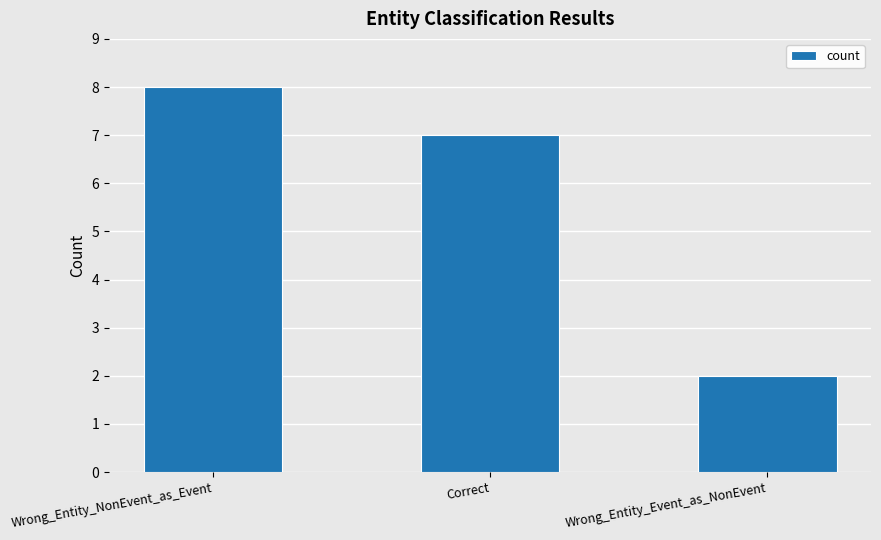

True or false: the data shows 2 at Wrong_Entity_Event_as_NonEvent.

True